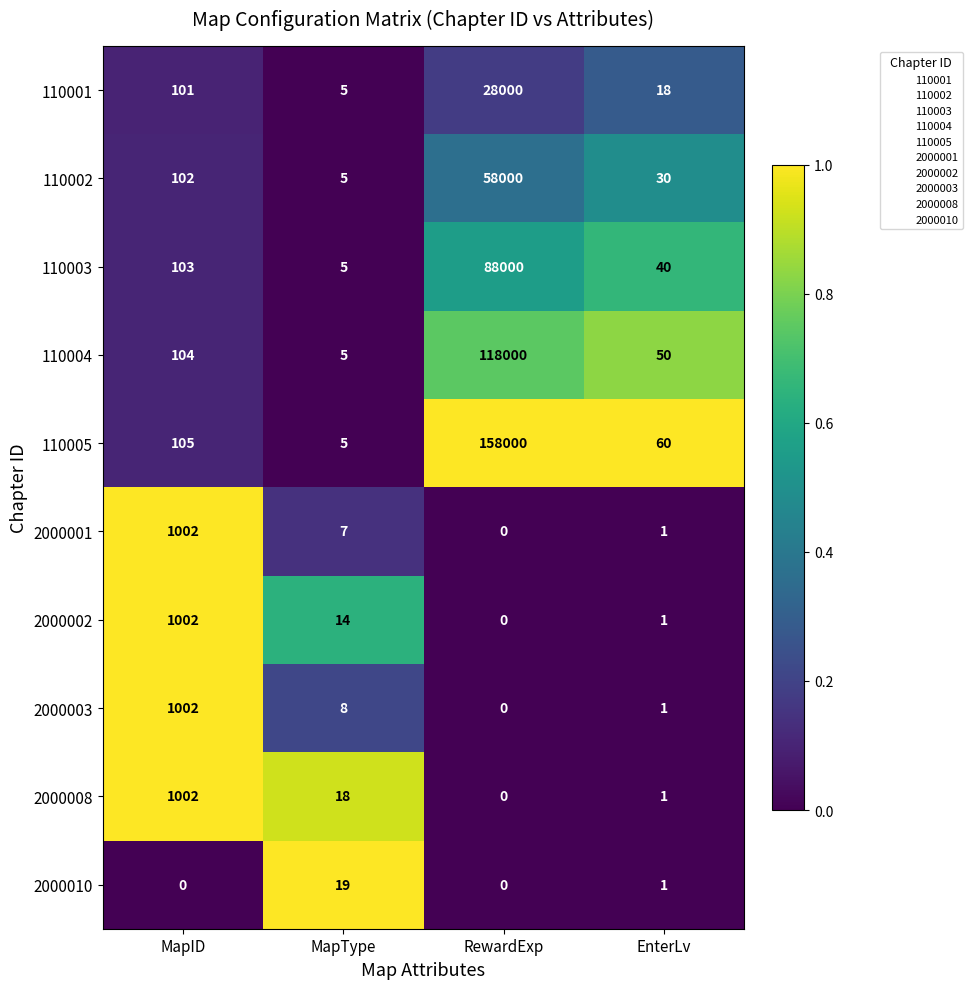

Between MapID and MapType, which series saw the biggest shift?

2000001